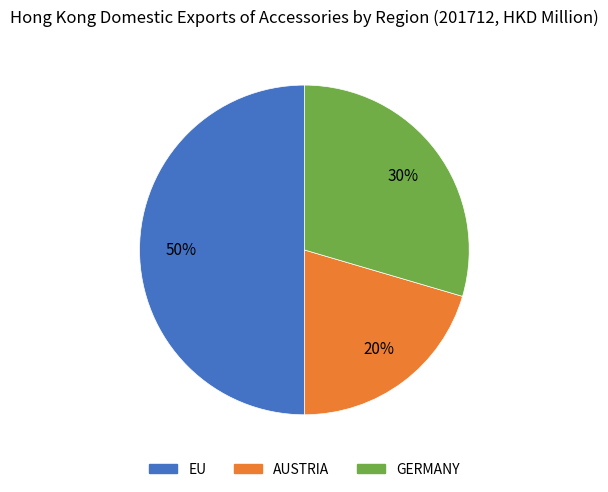

True or false: GERMANY accounts for 36% of the total.

False